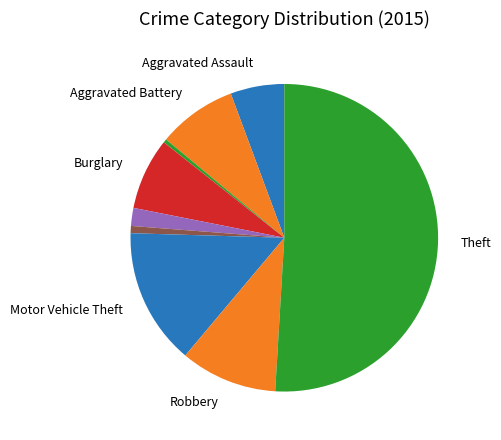

How many segments does this pie chart have?

9